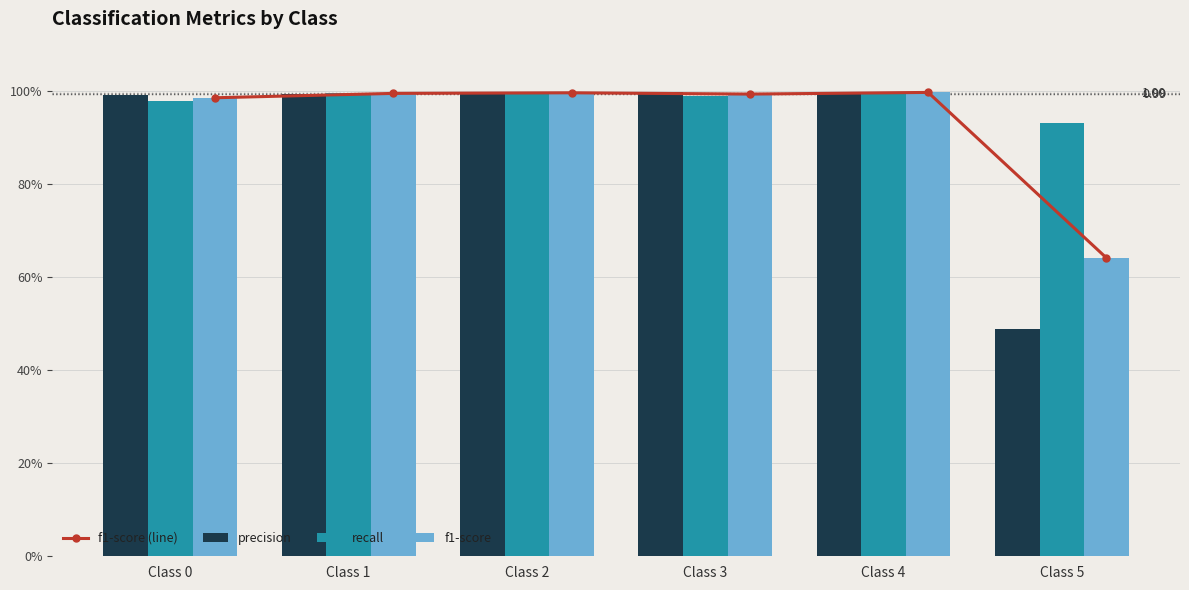

Which category has the highest value across all series?

Class 4